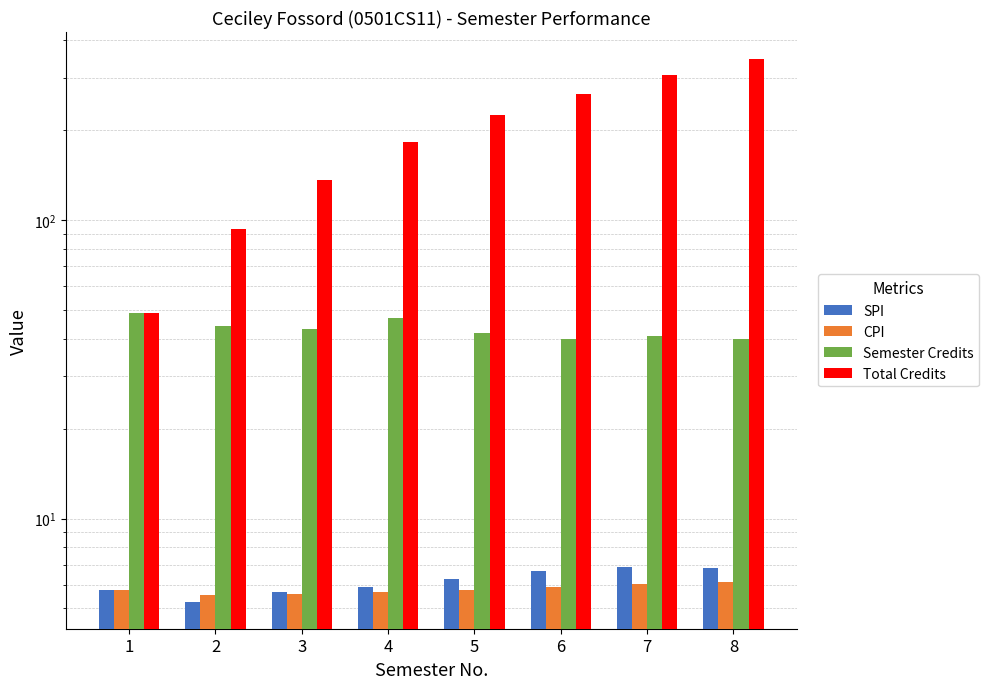

What is the total value across all series at 8?

399.0